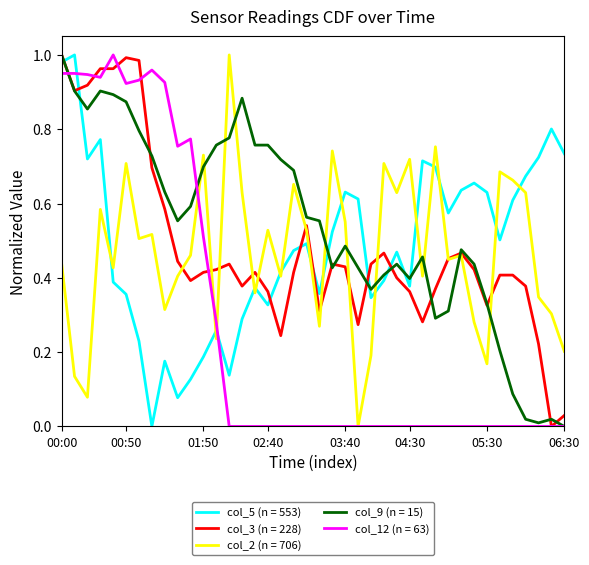

Which series ends up on top after the final intersection of col_2 (n = 706) and col_5 (n = 553)?

col_5 (n = 553)